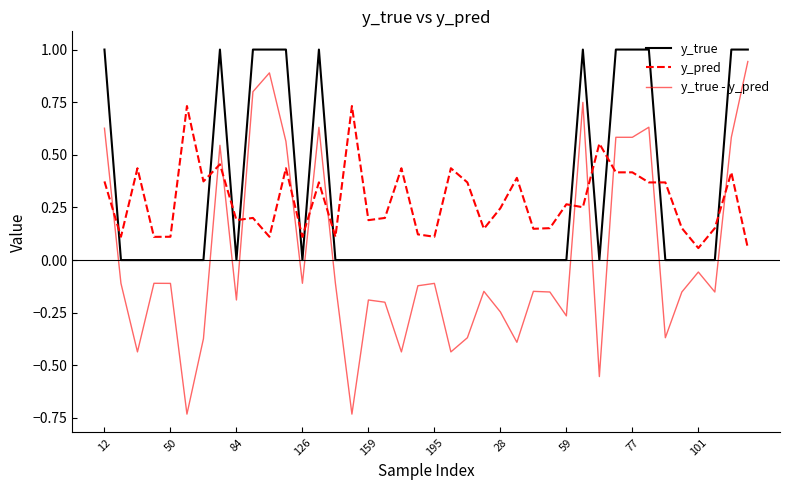

What is the greatest value displayed?

1.0